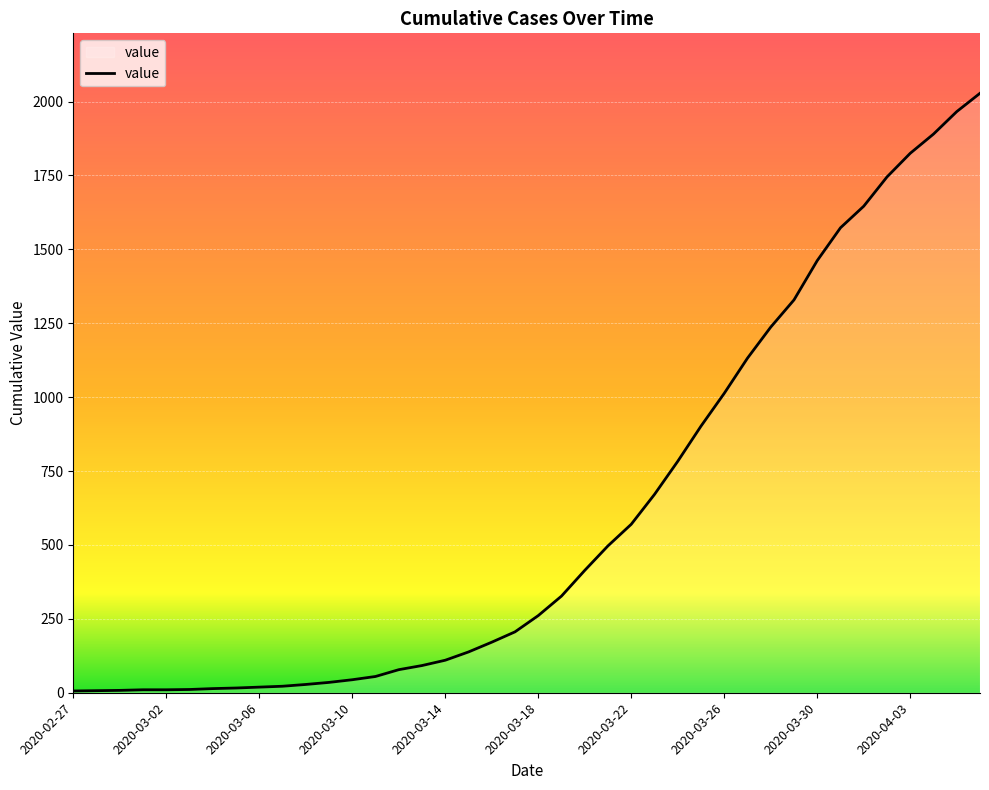

What is the minimum value shown in the chart?

6